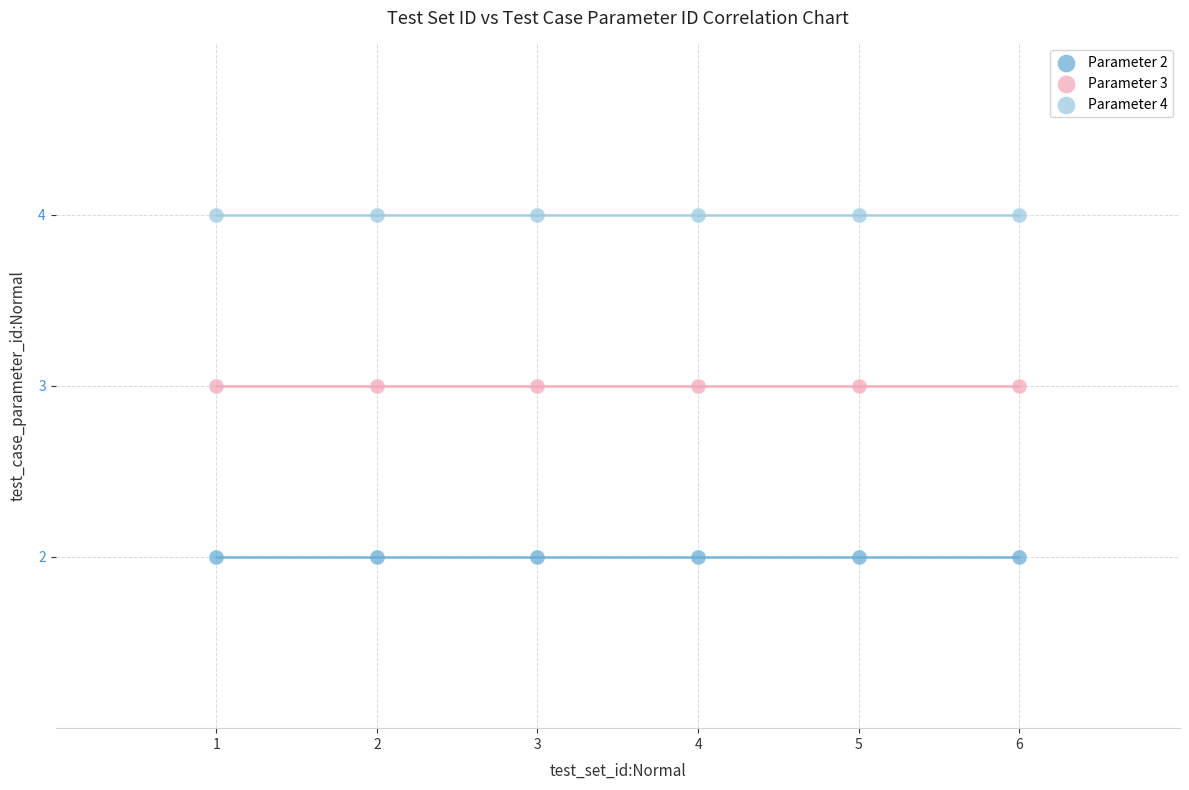

What are all the series names shown in the legend?

Parameter 2, Parameter 3, Parameter 4